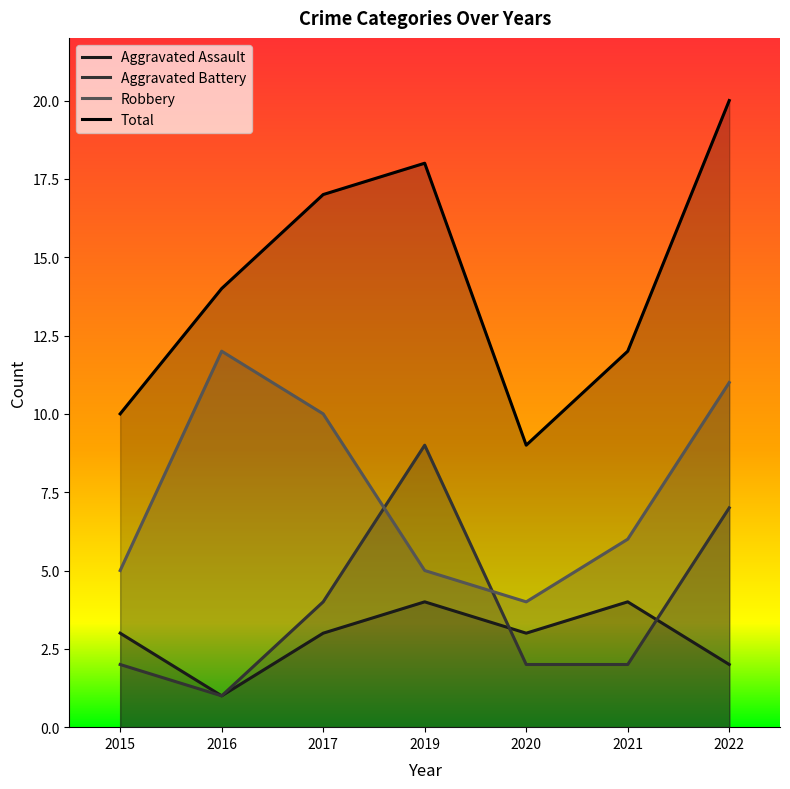

Is it true that Aggravated Battery equals 1 at 2021?

False